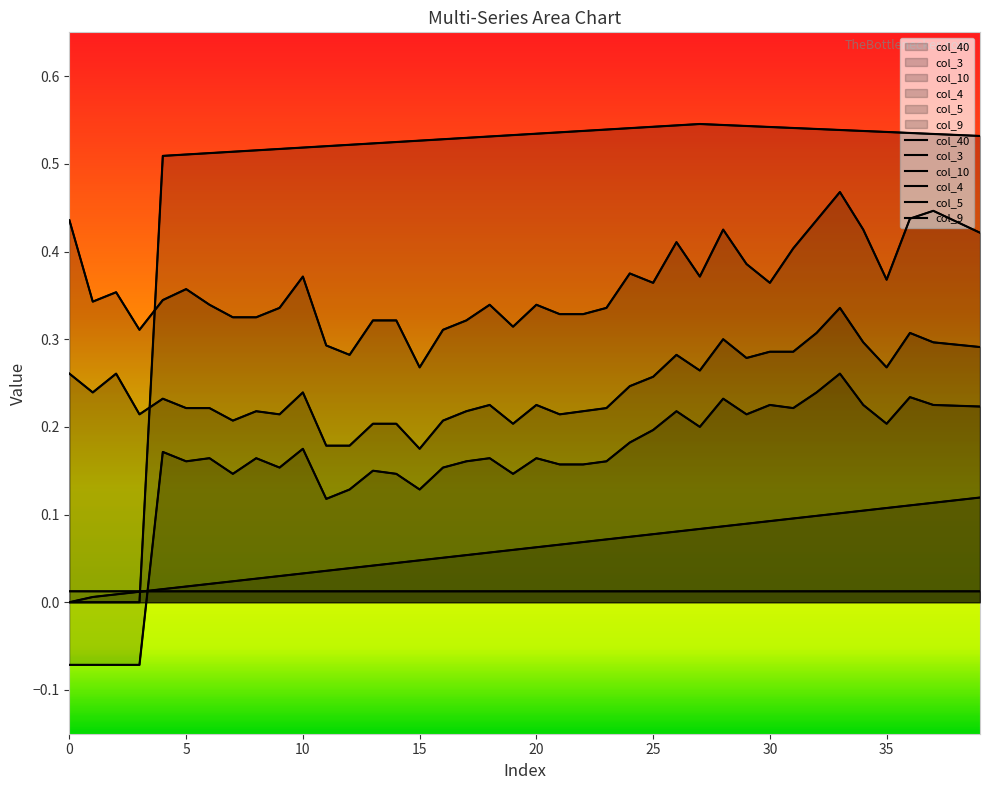

Which series has the largest total across all categories?

col_9